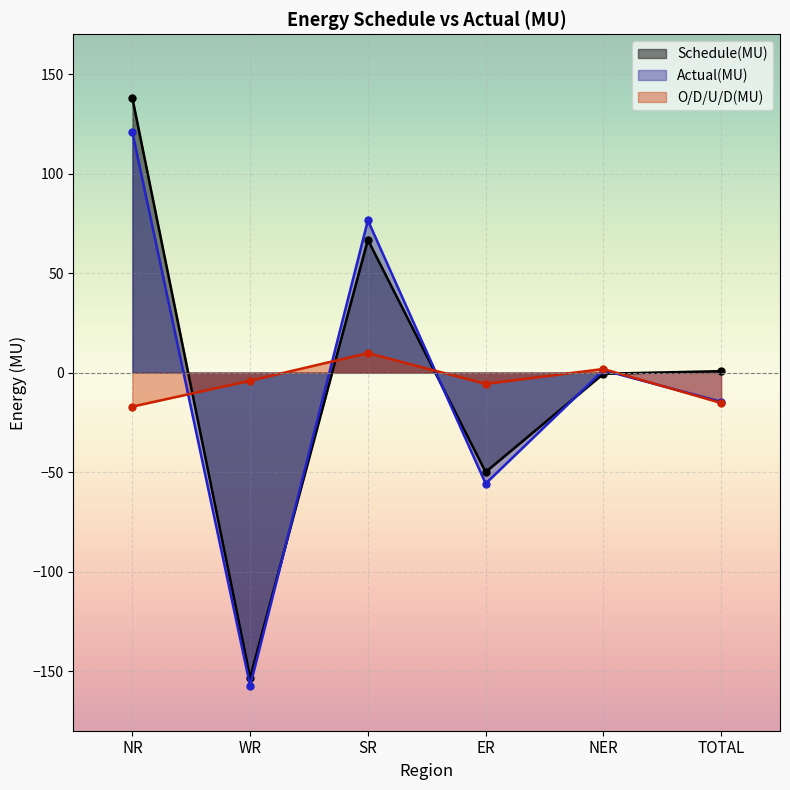

What is the difference between the maximum and minimum values in the Schedule(MU) series?

291.2